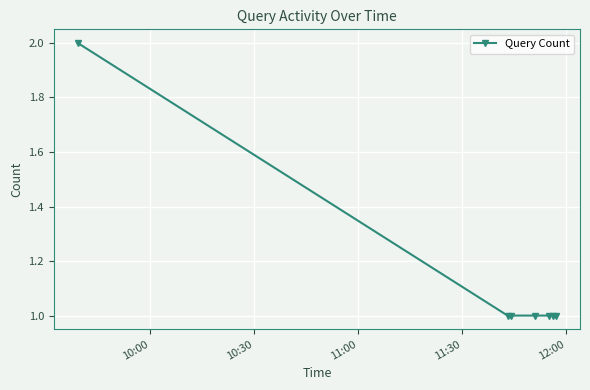

What is the sum of all values?

8